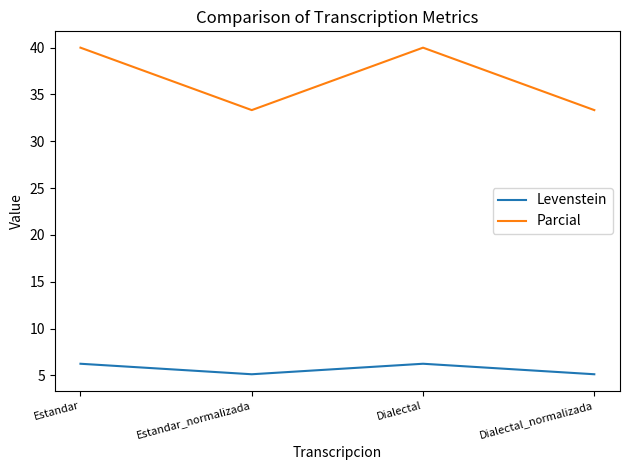

Rank the series at Dialectal_normalizada from highest to lowest value.

Parcial, Levenstein